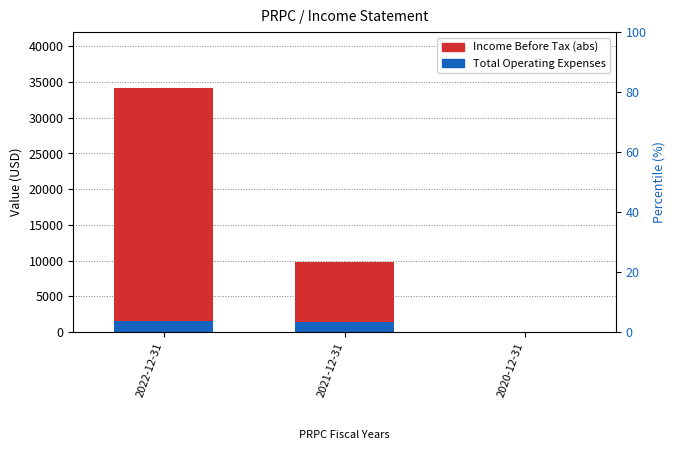

What is the sum of all Total Operating Expenses values?

2900